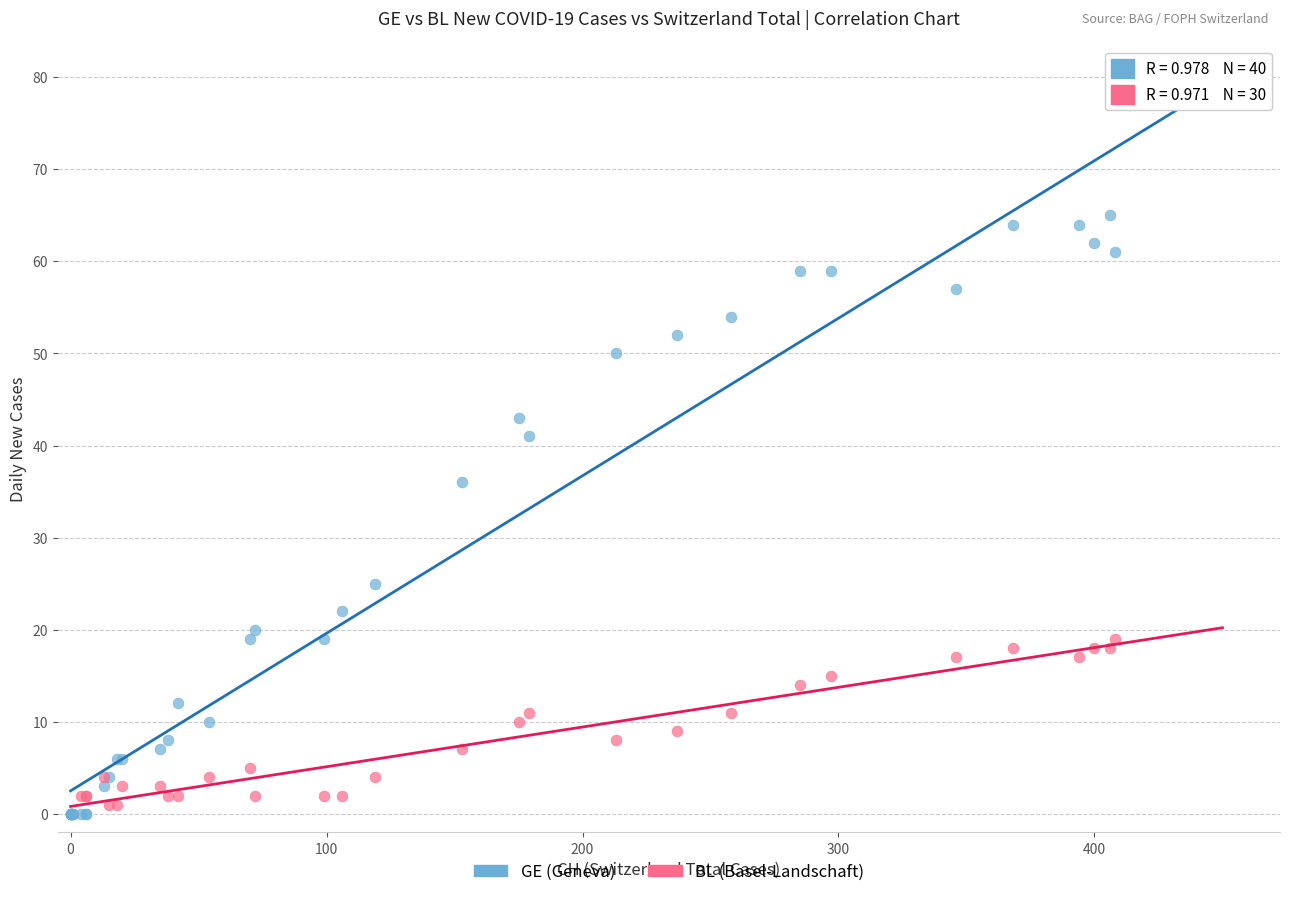

Which series contains the highest Y value?

GE (Geneva)